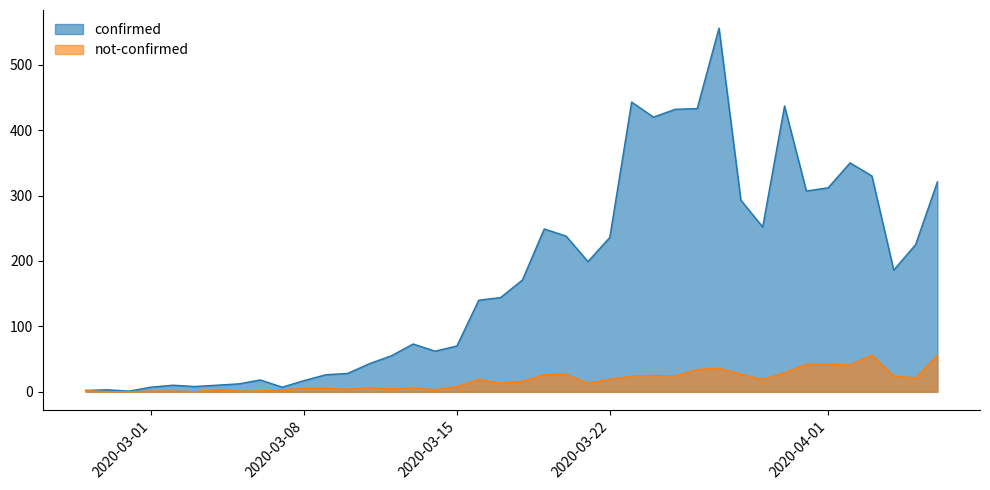

Where does the confirmed series first go above 171?

2020-03-19